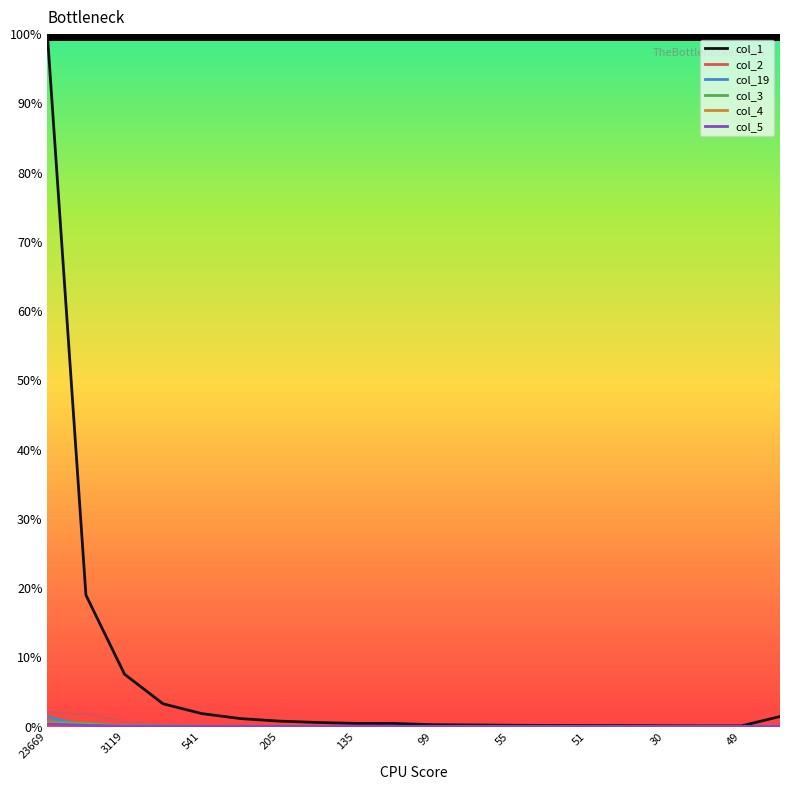

Which series has the largest total across all categories?

col_1